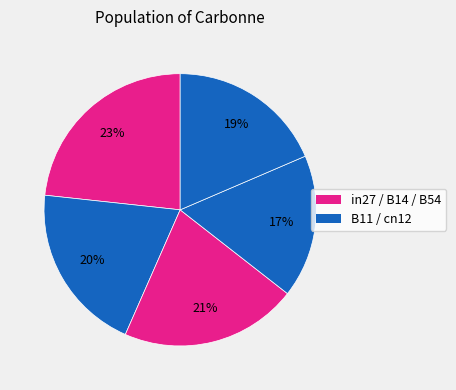

How many segments does this pie chart have?

5